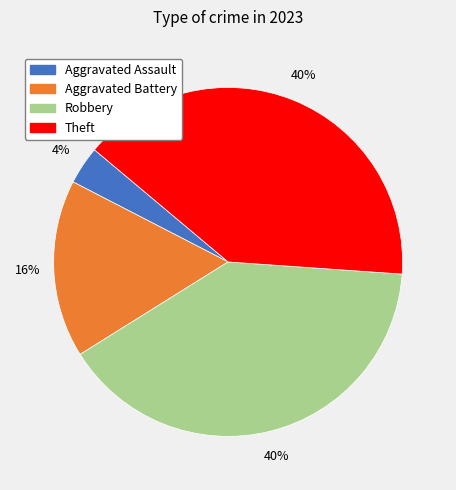

Does Aggravated Battery account for over 50% of the chart?

No